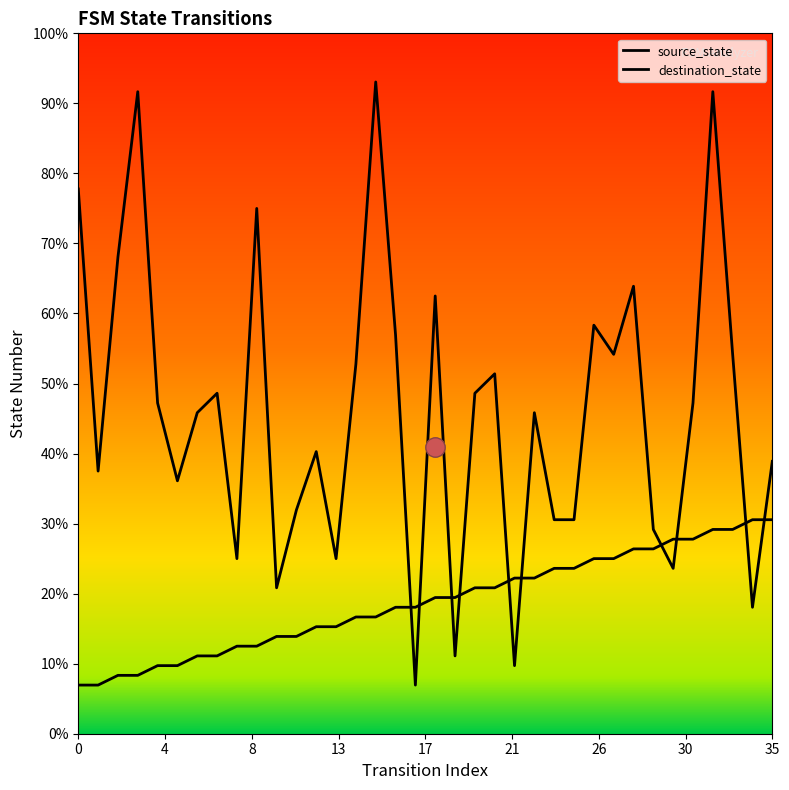

How many values in the source_state series exceed 9?

16